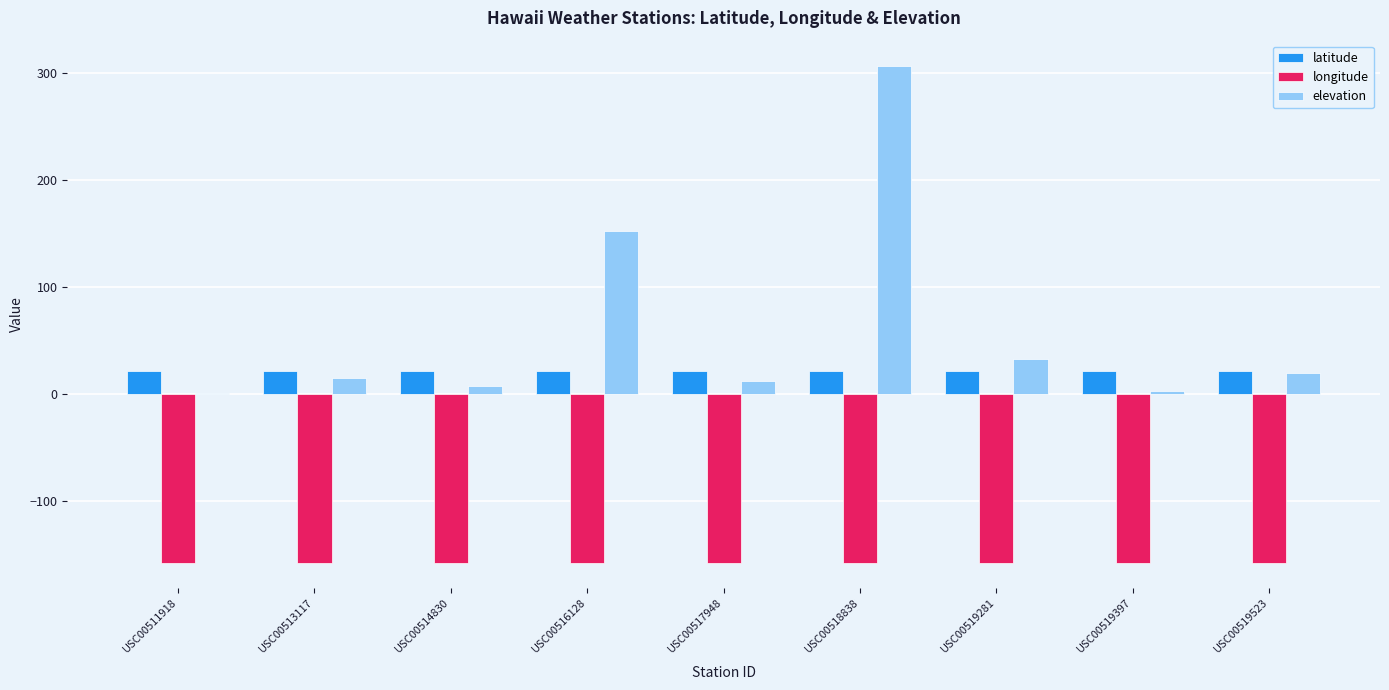

The longitude series shows -244.7 at USC00513117. True or false?

False